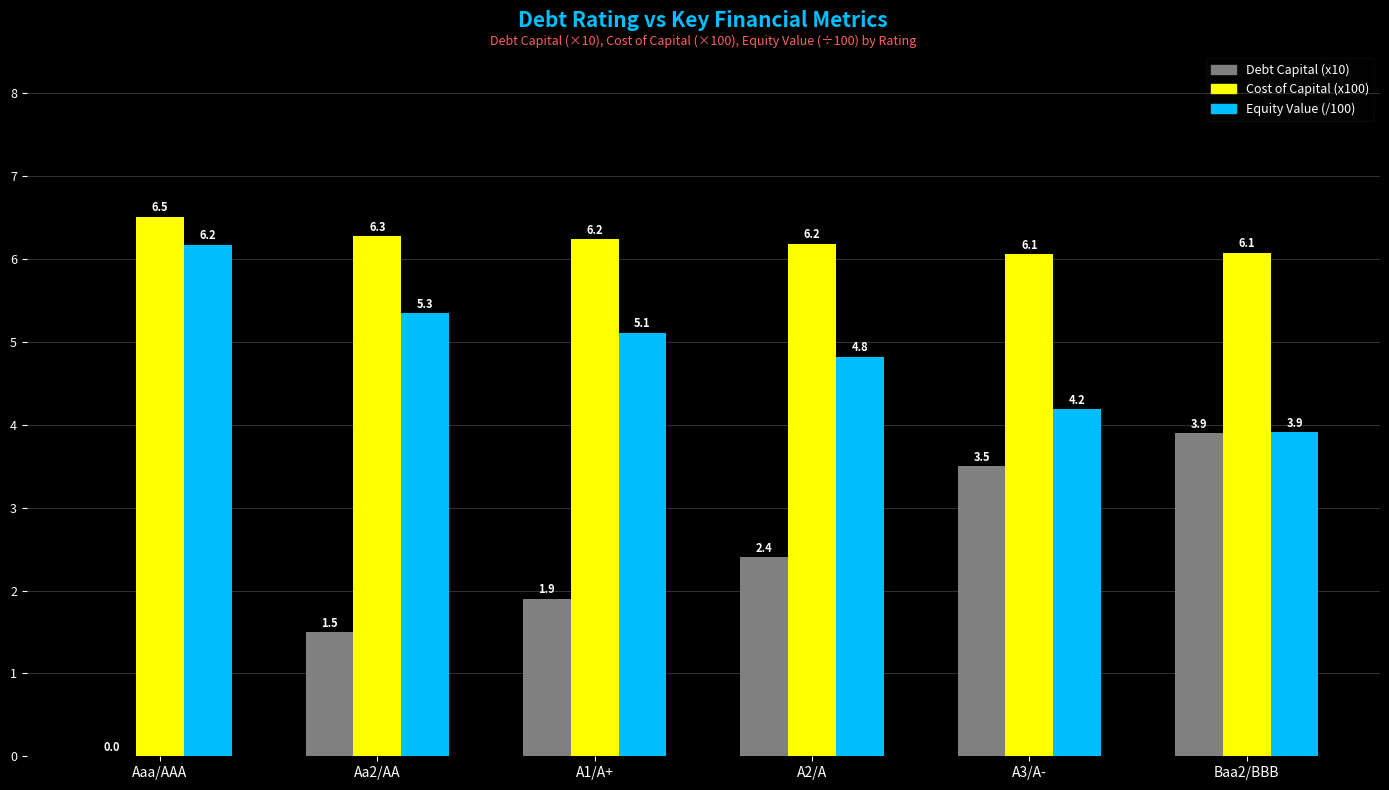

What is the total value across all series at Aa2/AA?

13.1